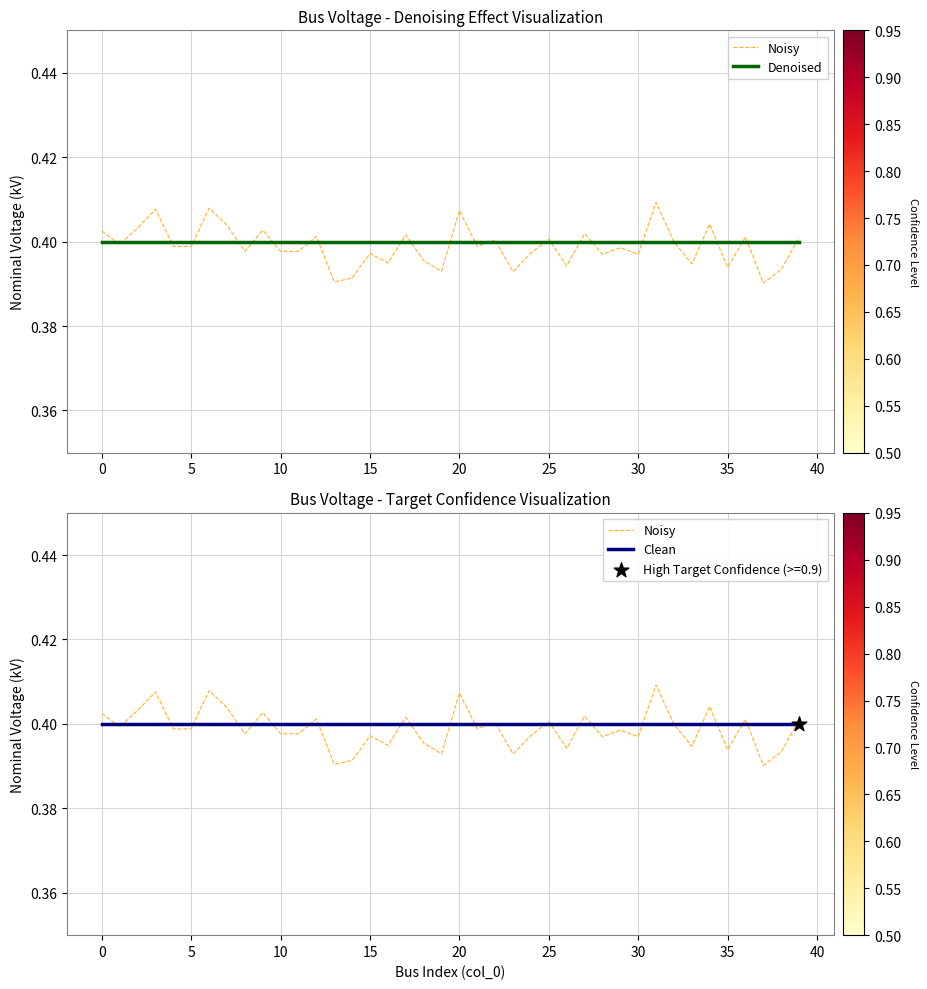

Which series reaches the minimum Y coordinate?

Noisy